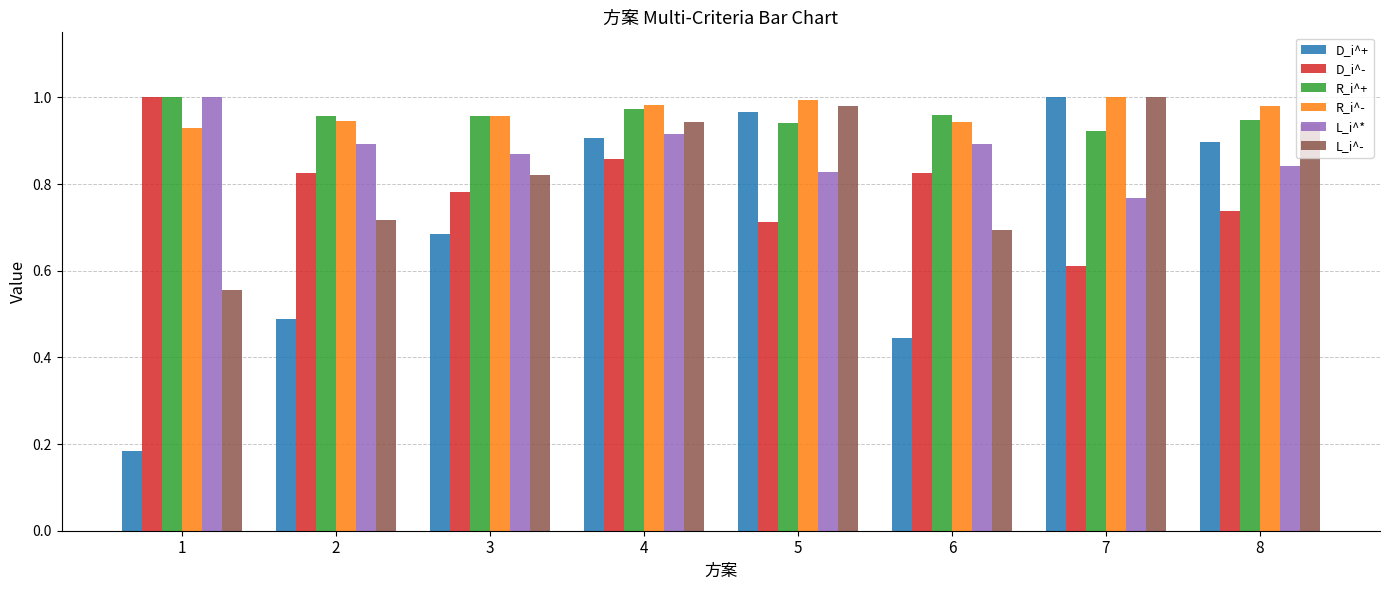

Which category has the lowest value in the D_i^- series?

7